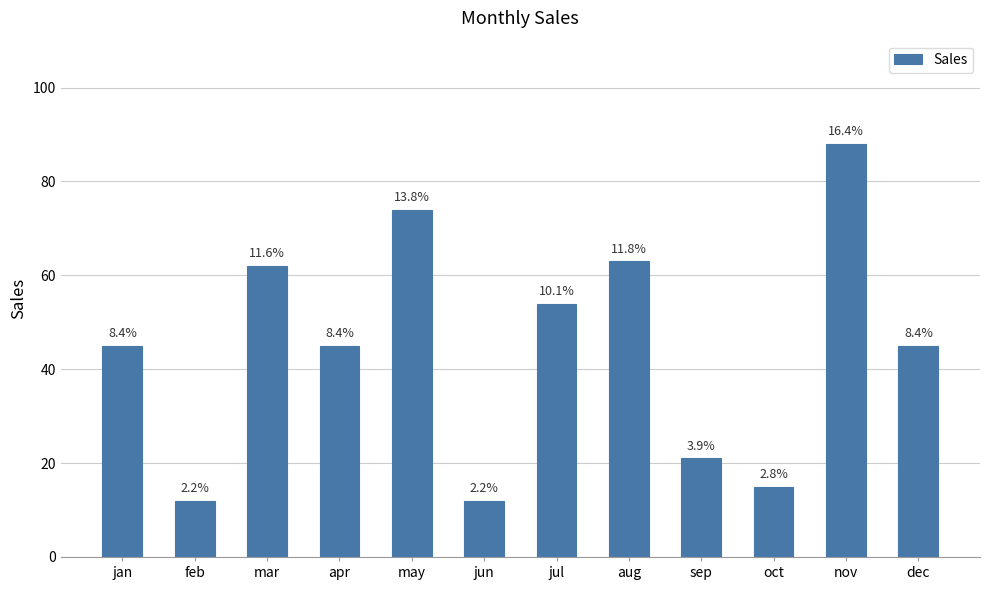

Are the bars horizontal?

No